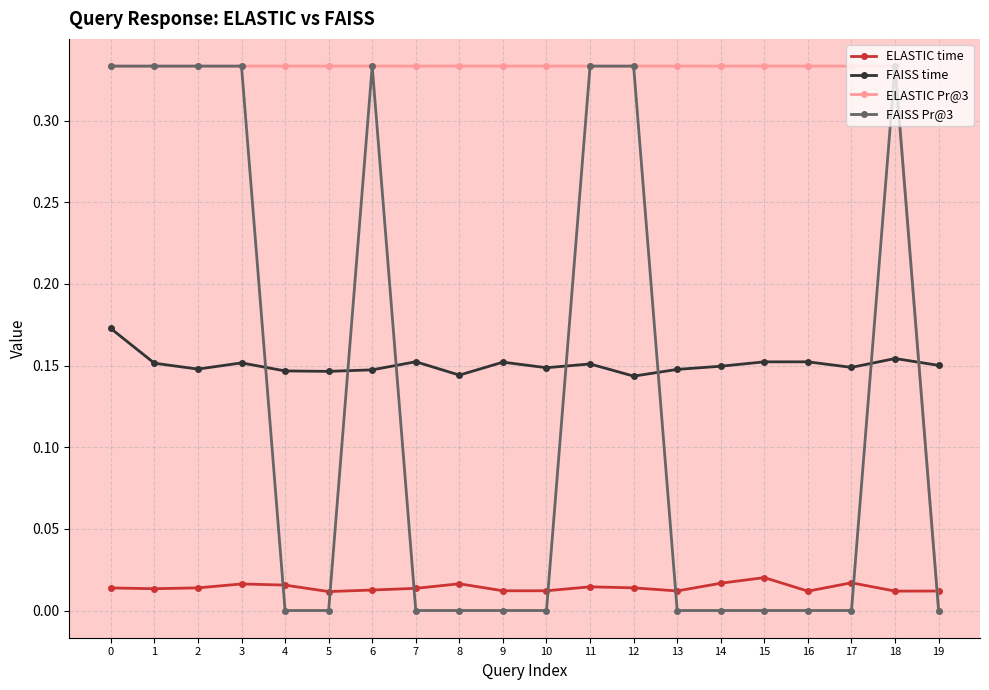

What is the total value across all series at 15?

0.5